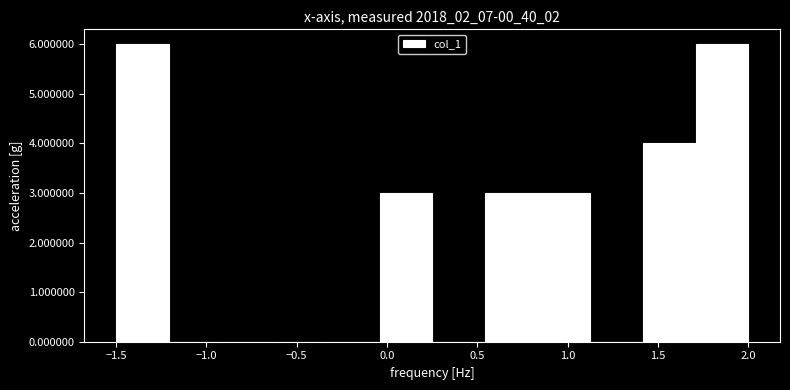

Reading left to right, transcribe this chart: for each bar, give the range it covers on the x-axis and its height. Neither the bar edges nor the heights are printed on the chart, so give them approximately, as read against the axes.

-1.50 to -1.20: 6
-1.20 to -0.90: 0
-0.90 to -0.60: 0
-0.60 to -0.35: 0
-0.35 to -0.05: 0
-0.05 to 0.25: 3
0.25 to 0.55: 0
0.55 to 0.85: 3
0.85 to 1.15: 3
1.15 to 1.40: 0
1.40 to 1.70: 4
1.70 to 2.00: 6